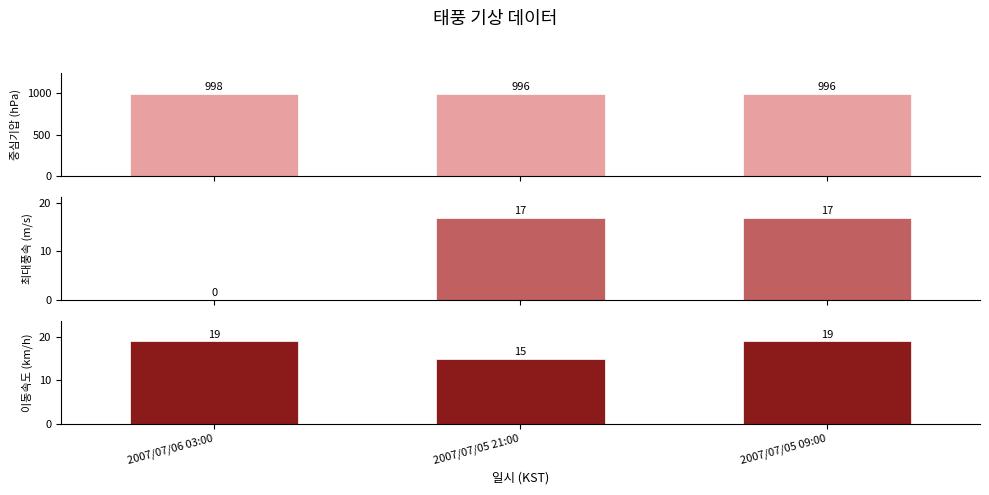

What is the approximate value of 중심기압 at 2007/07/06 03:00?

998